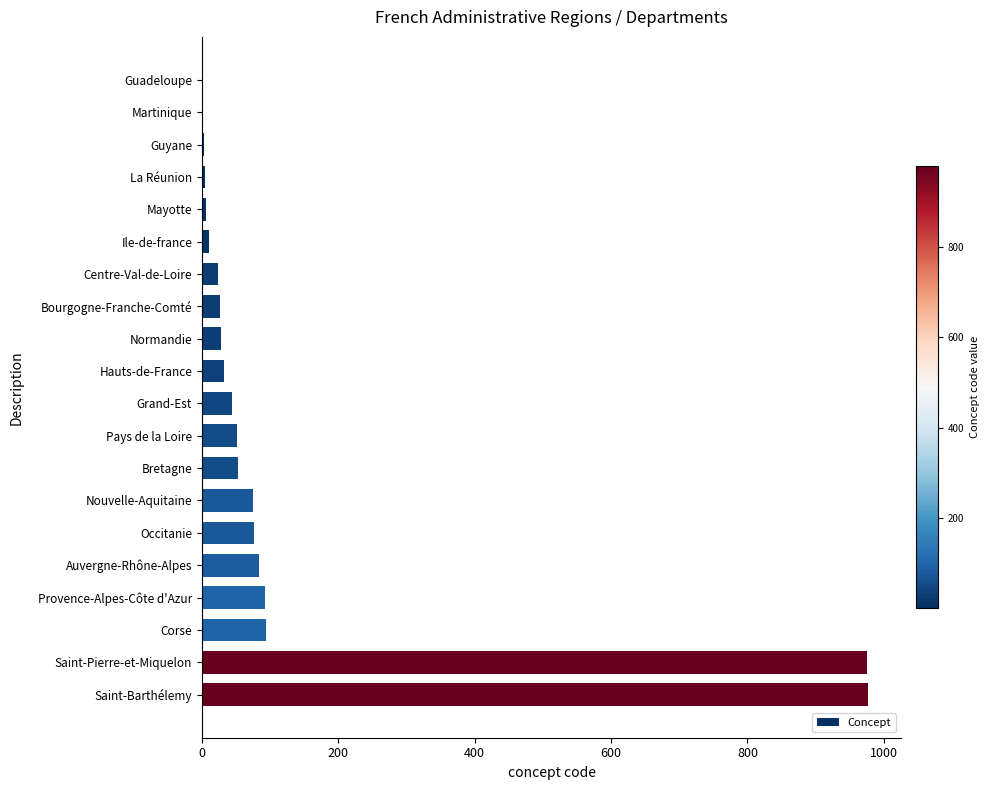

What is the greatest value displayed?

977